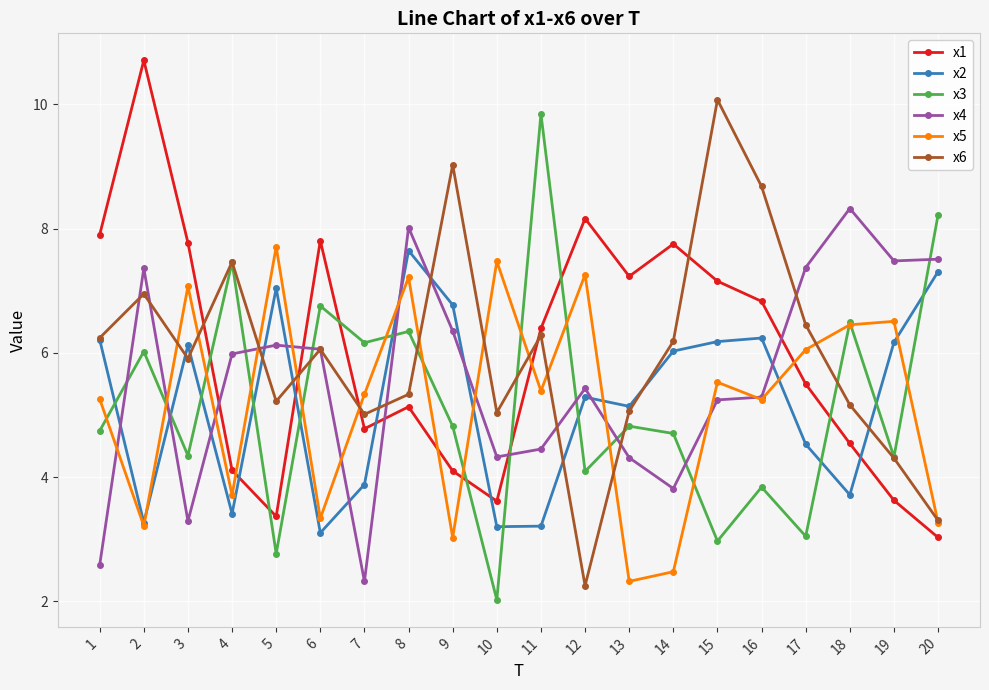

Is the value of x3 at 10 greater than the value of x6 at 16?

No